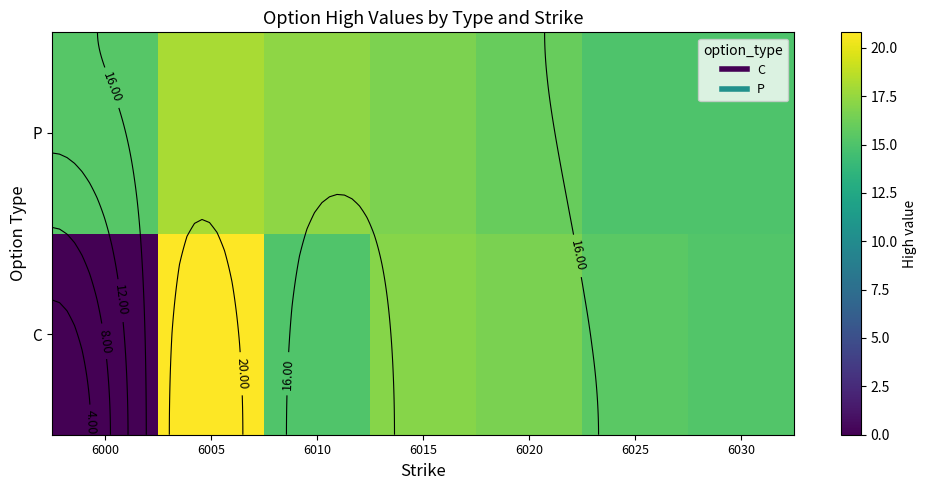

Which category has the highest value in the C series?

6005